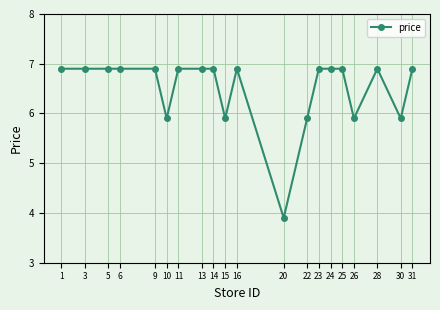

What is the greatest value displayed?

6.9